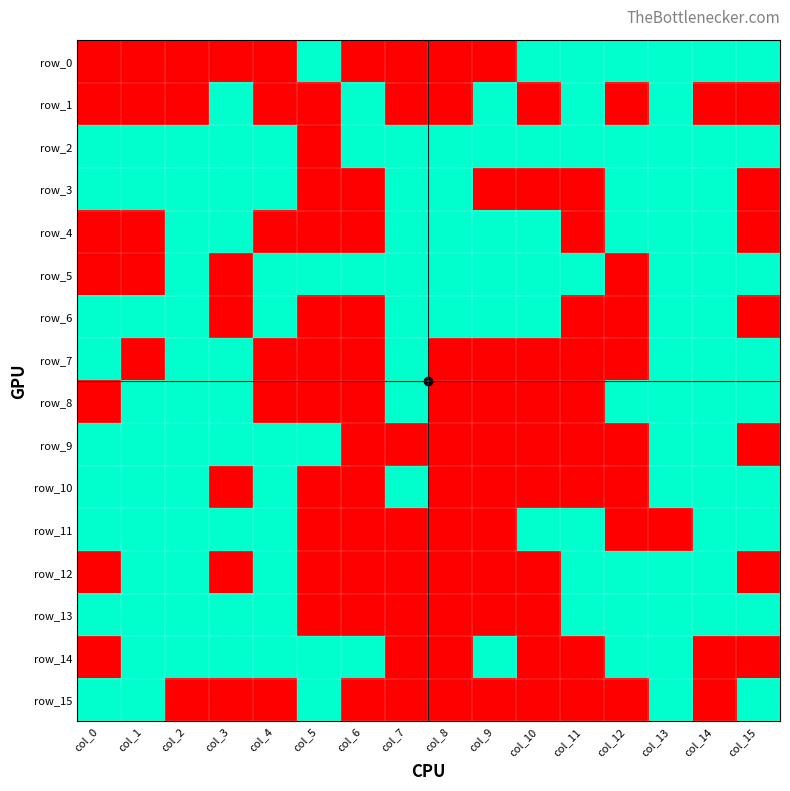

At how many categories does at least one series exceed 0?

16